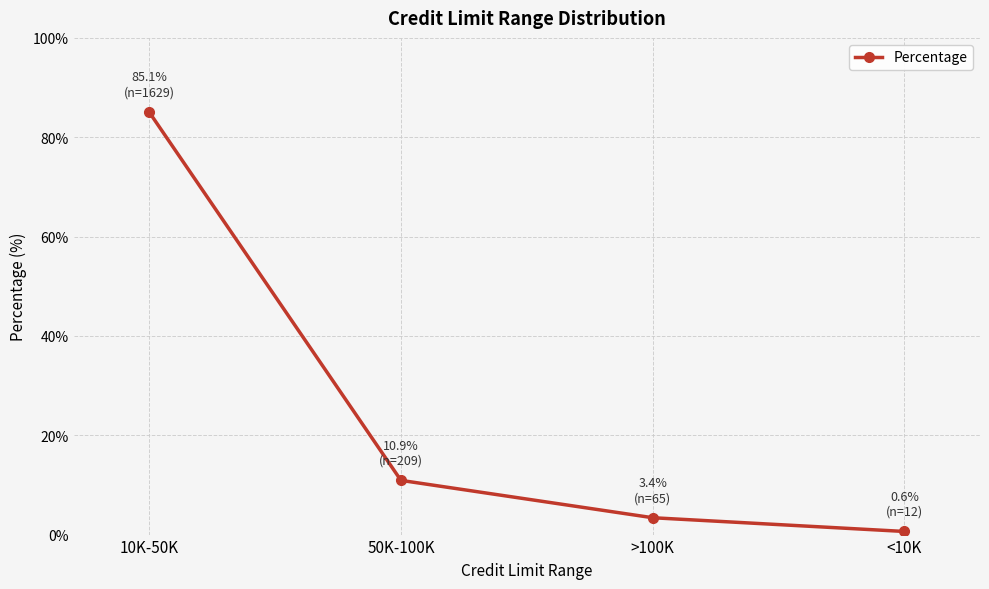

What is the change in value from >100K to <10K?

-2.8